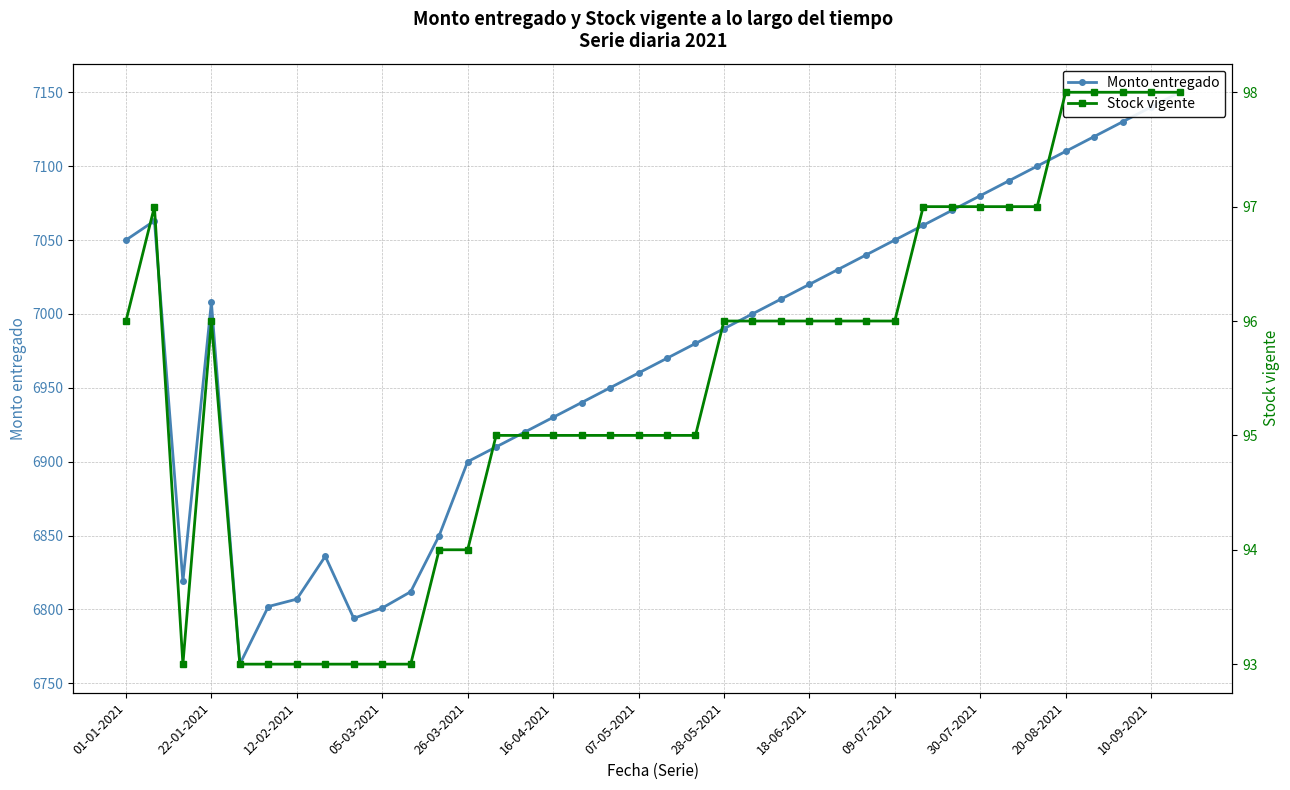

The value of Stock vigente at 07-05-2021 is 24. True or false?

False